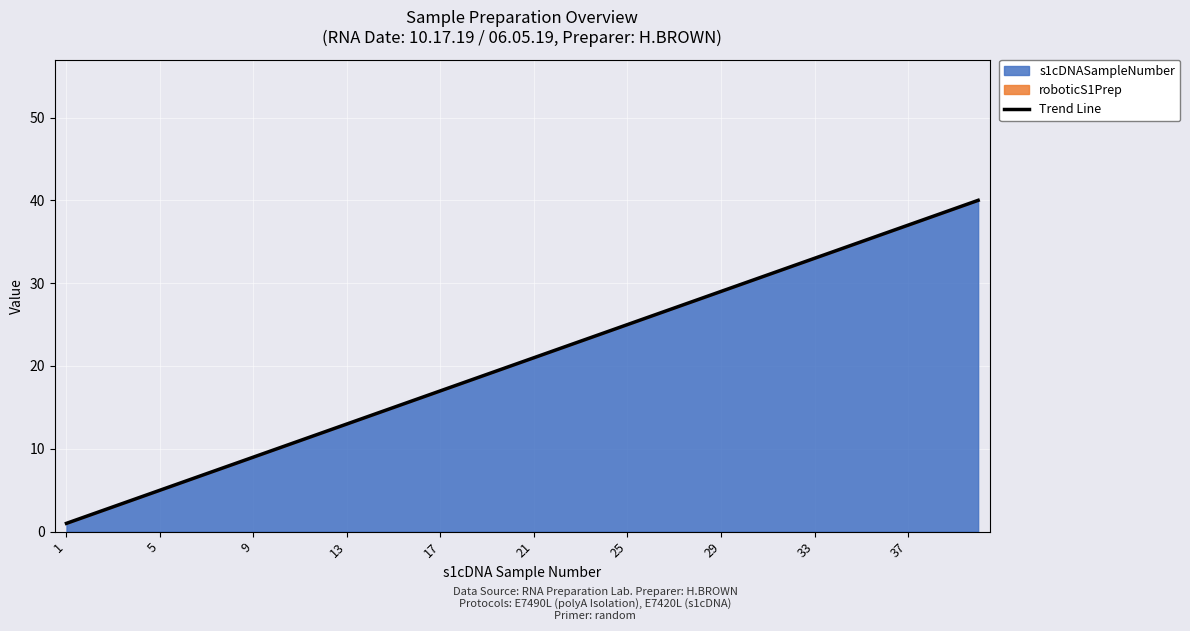

Reading right to left, extract all data points from this chart.

40	39	38	37	36	35	34	33	32	31	30	29	28	27	26	25	24	23	22	21	20	19	18	17	16	15	14	13	12	11	10	9	8	7	6	5	4	3	2	1